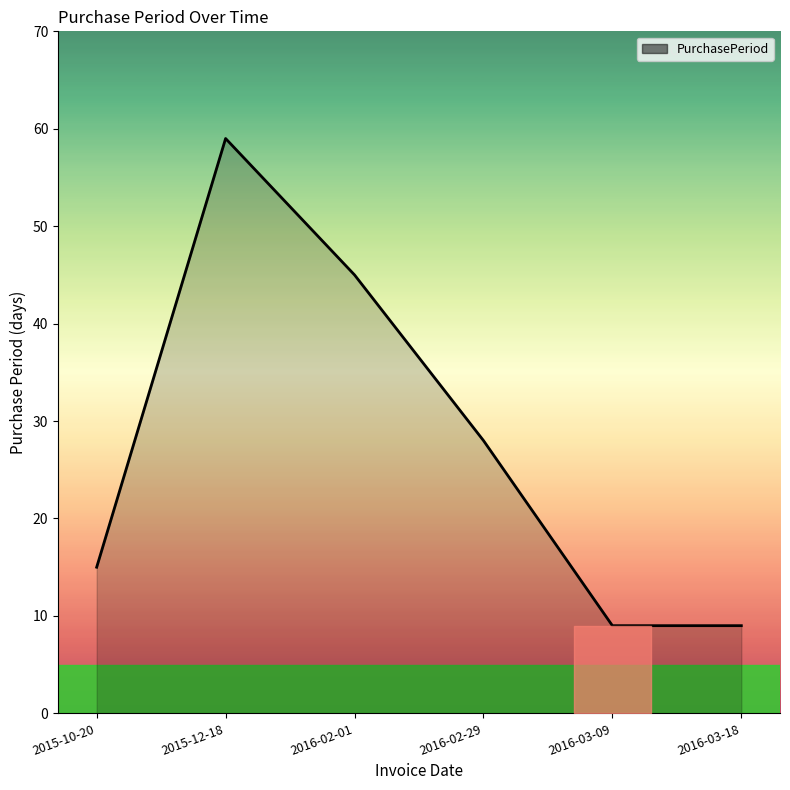

What is the sum of all values?

165